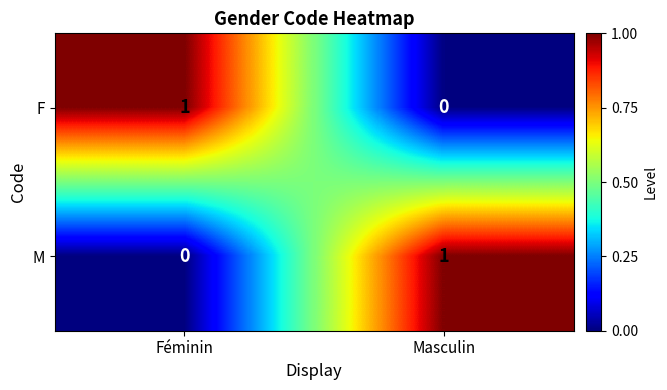

The value of M at Féminin is 0. True or false?

True